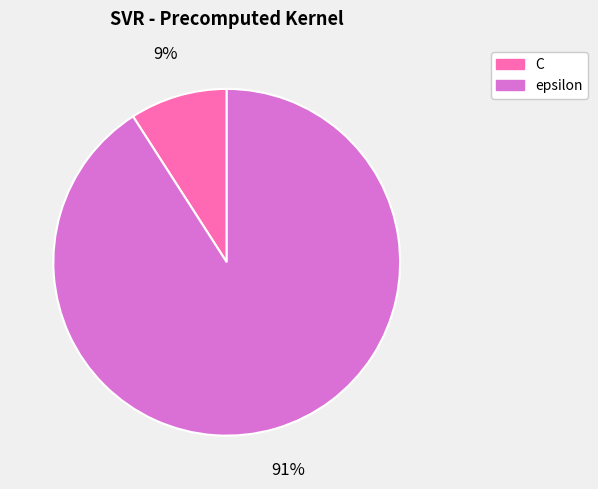

Which category has the biggest portion of the pie?

epsilon